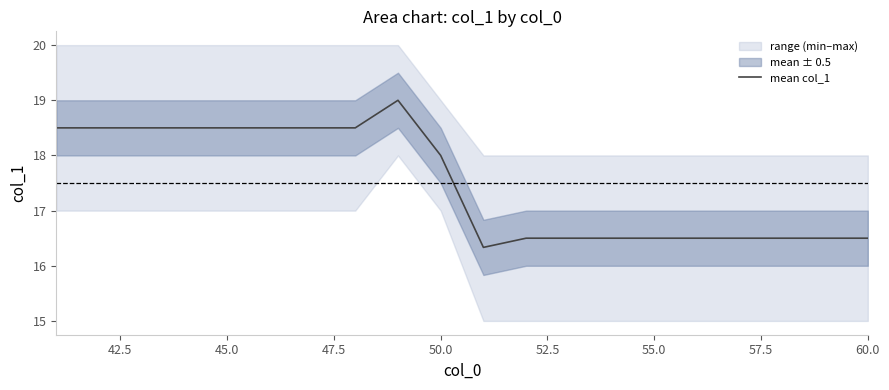

What is the minimum value shown in the chart?

16.3